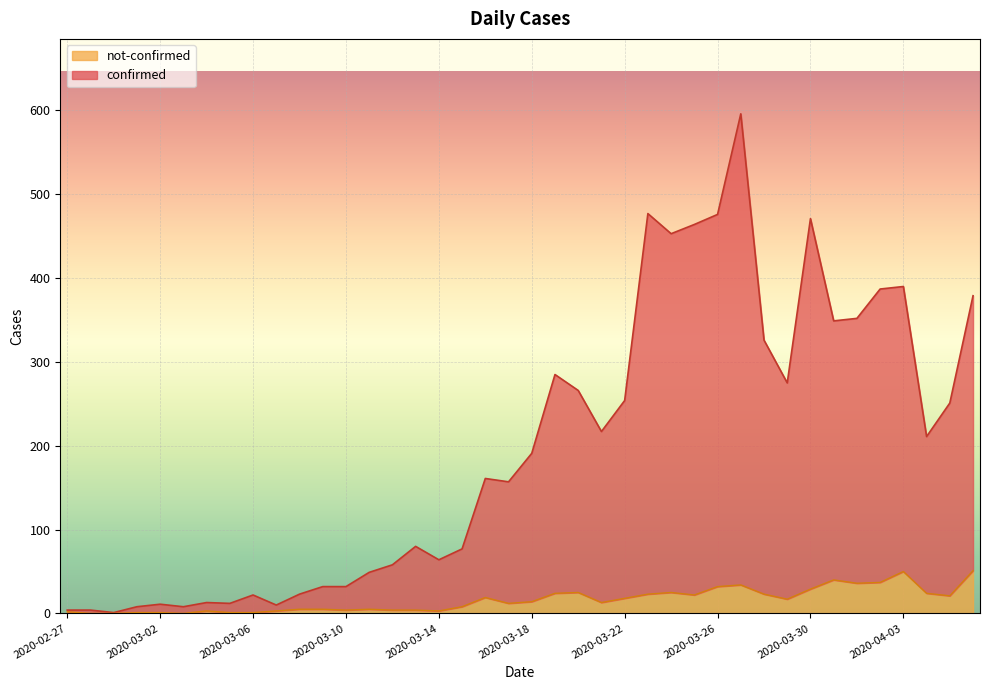

What is the difference between the maximum and minimum values in the confirmed series?

595